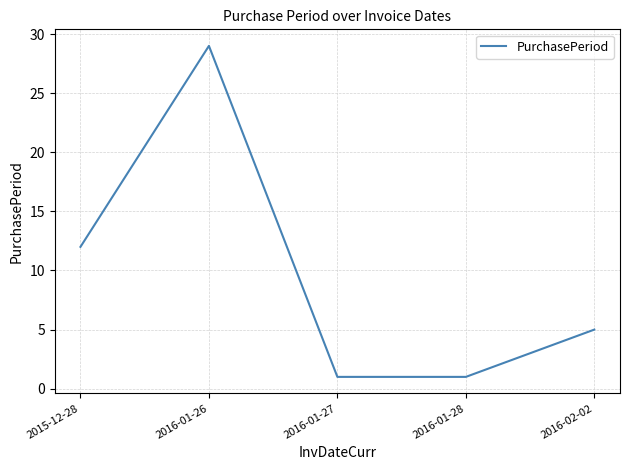

How many values are below 5?

2